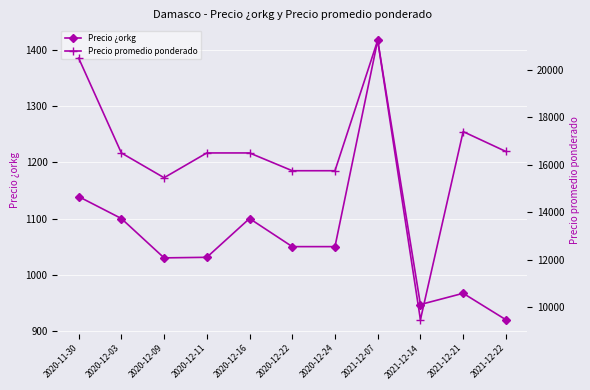

Is the value of Precio ¿orkg at 2020-11-30 greater than the value of Precio promedio ponderado at 2020-12-03?

No